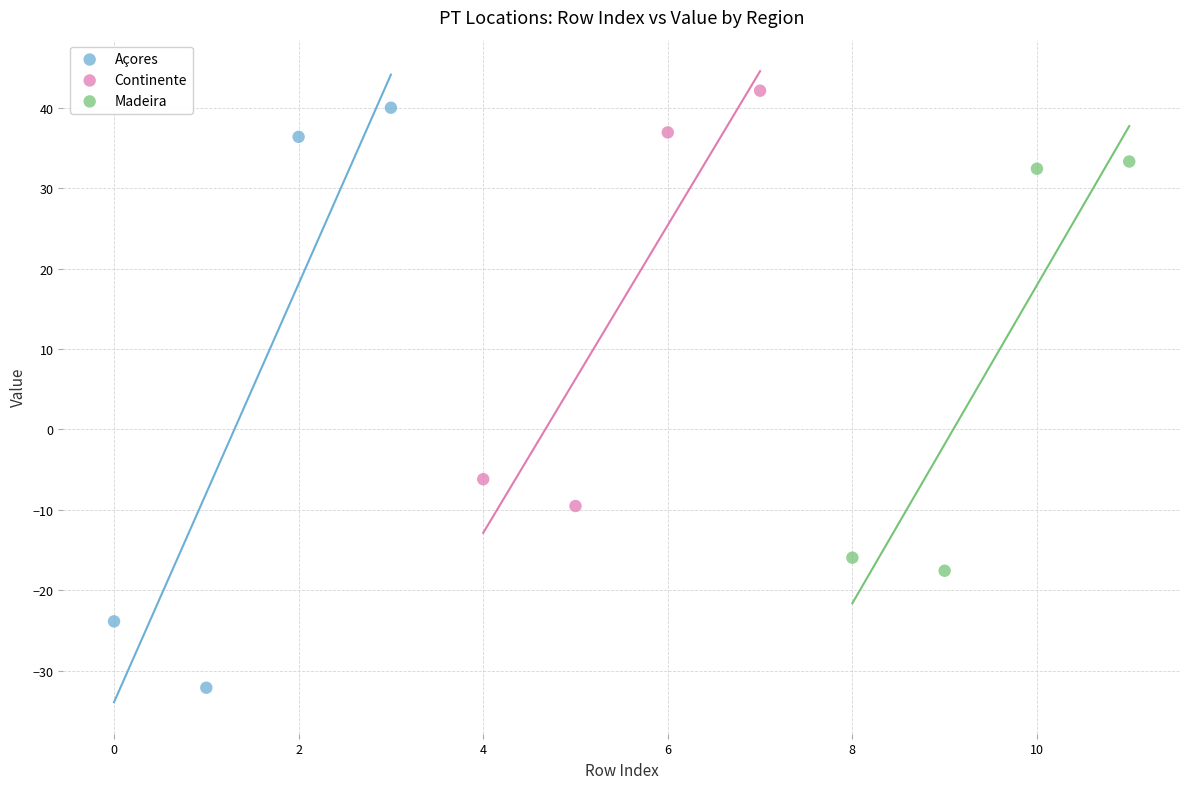

Which series contains the lowest Y value?

Açores